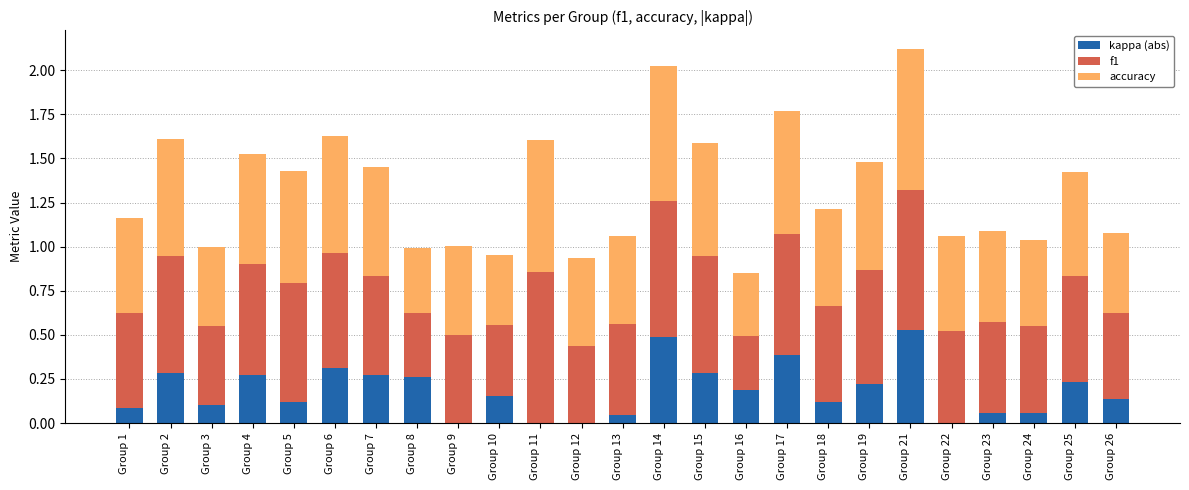

What is the sum of all kappa (abs) values?

4.6